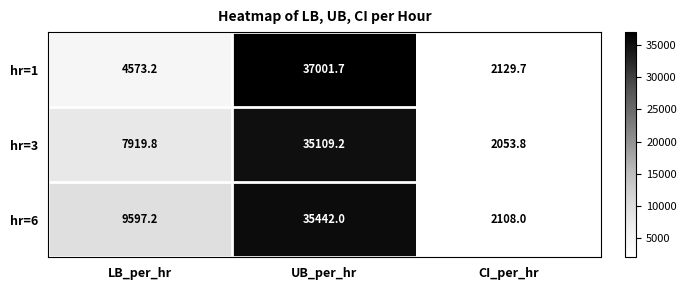

What is the average value of the hr=1 series?

14568.2